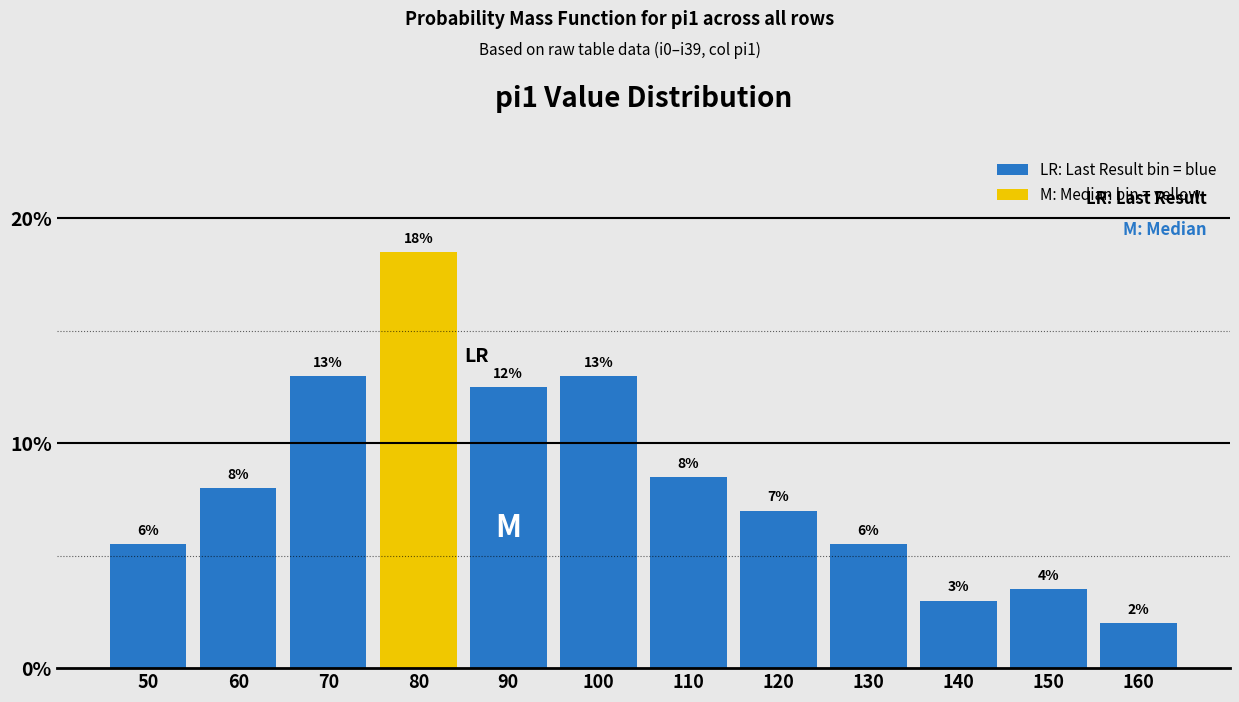

Which has a higher value, 150 or 110?

110